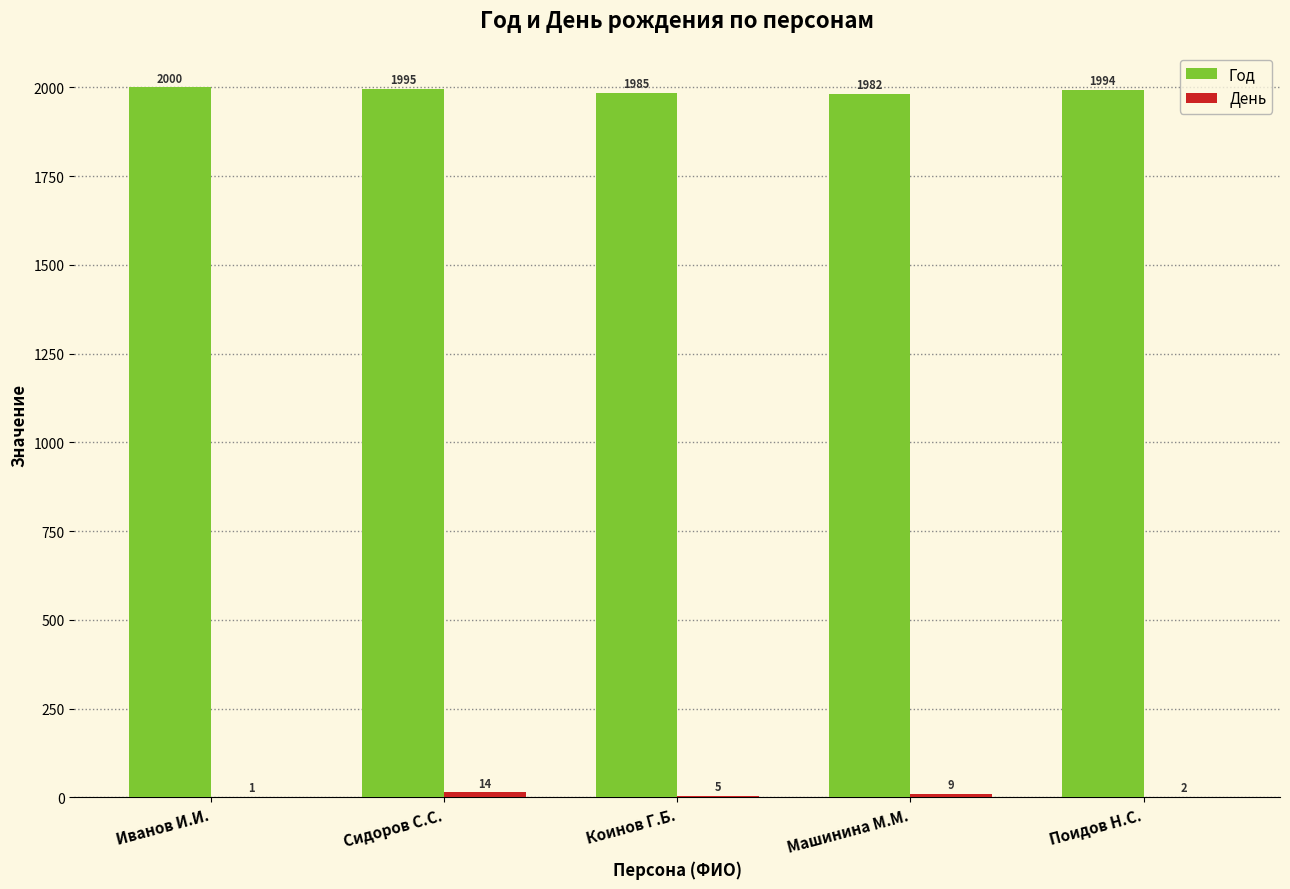

Does the chart contain stacked bars?

No